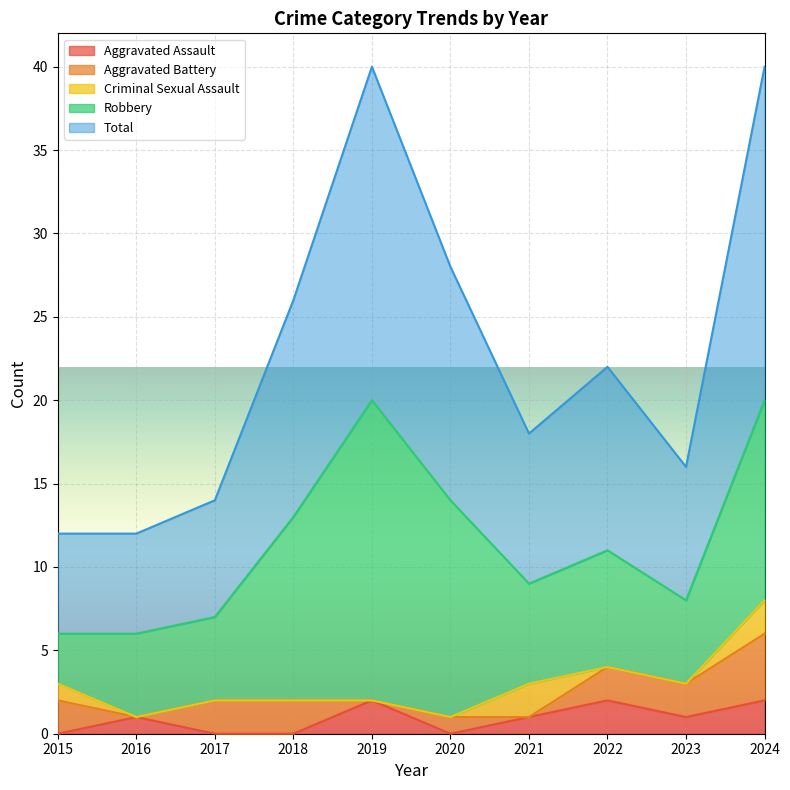

What is the sum of all Aggravated Battery values?

15